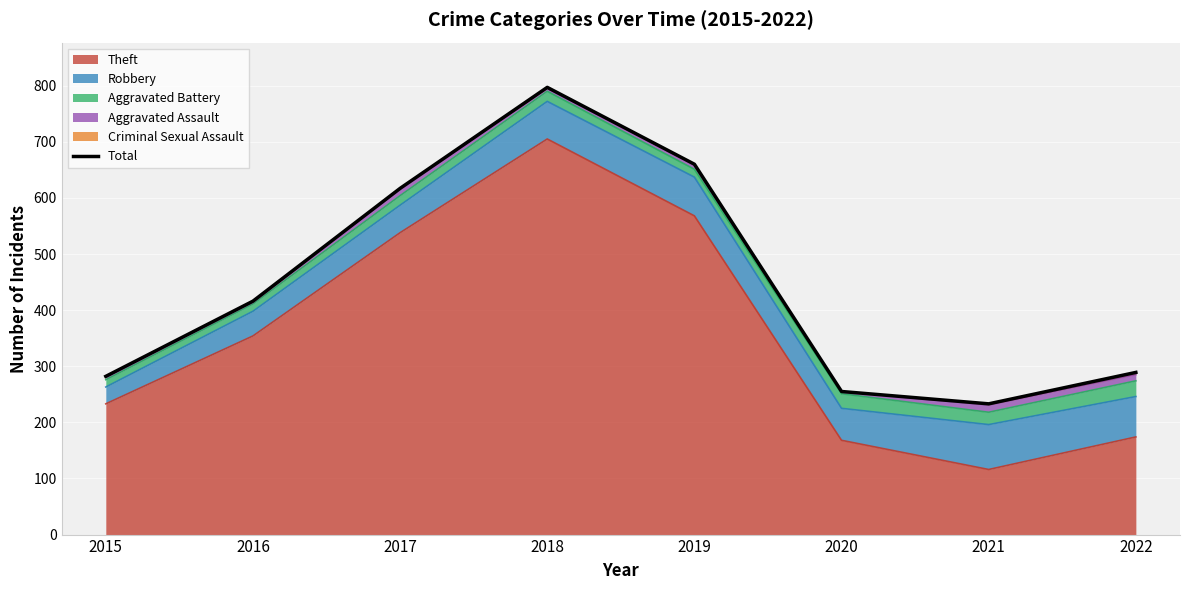

Reading left to right, transcribe all the data shown in this chart.

282	416	617	797	660	255	233	289